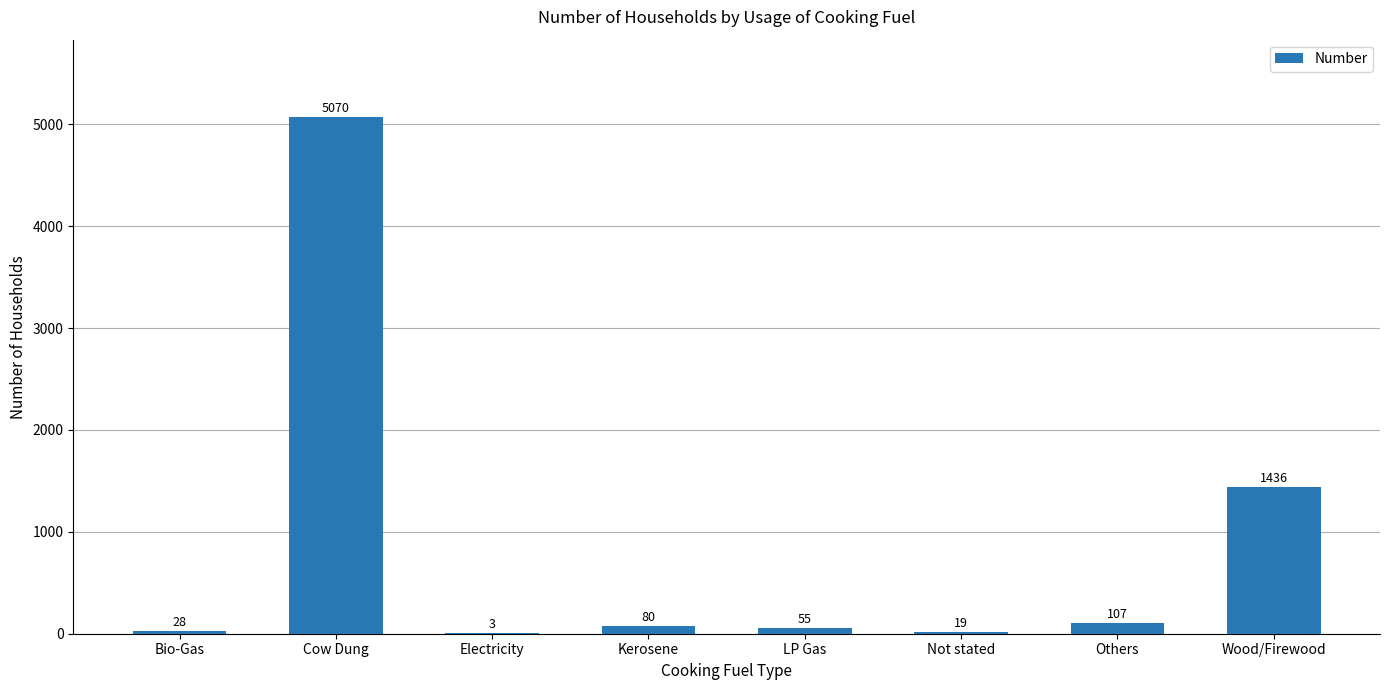

Where is the data nearest to the value 2536?

Wood/Firewood